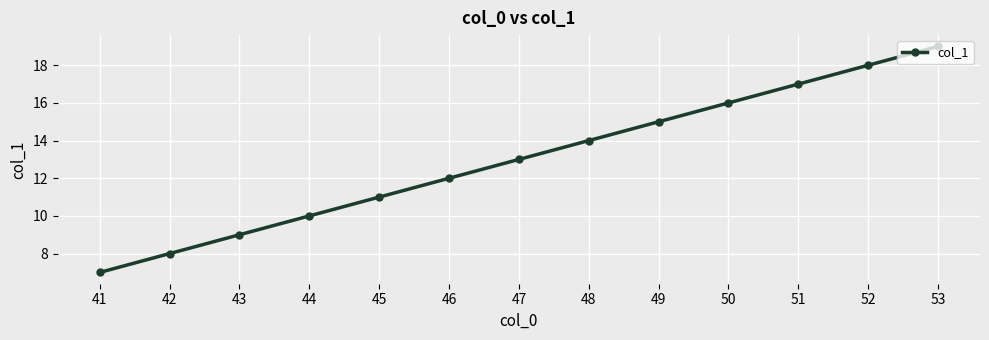

Read the value at 52, to the nearest 5.

20